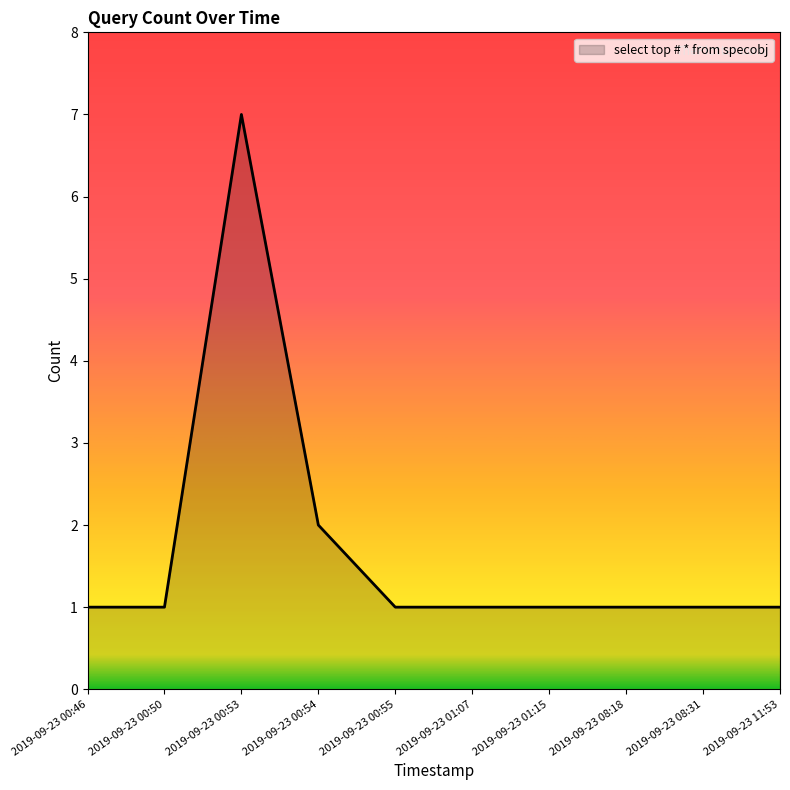

At which label is the value closest to 4?

2019-09-23 00:54